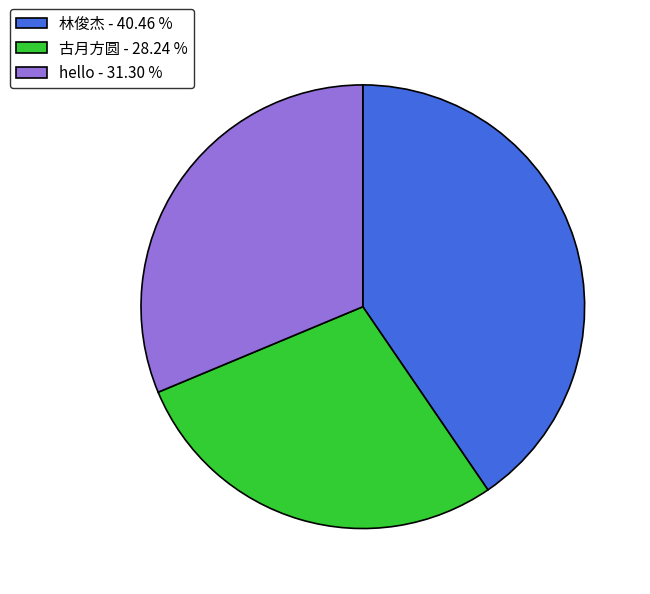

Rank the categories by value from highest to lowest.

林俊杰, hello, 古月方圆